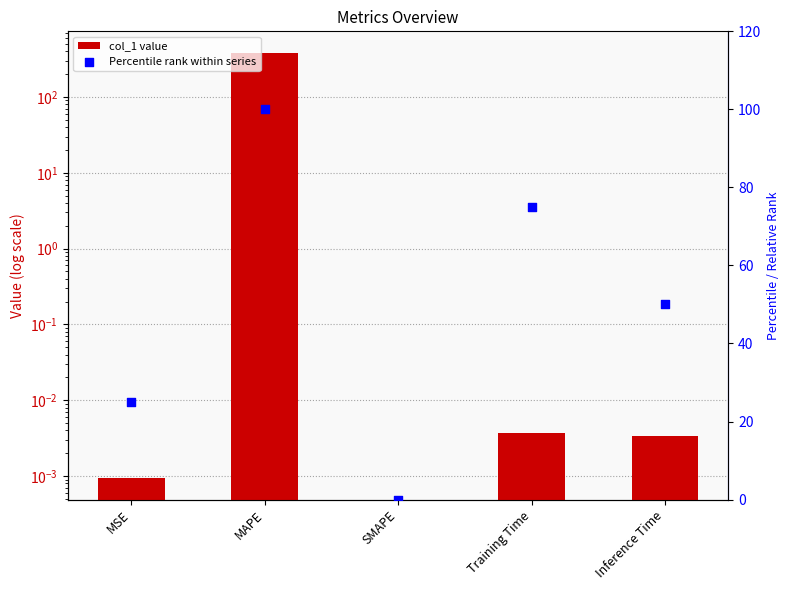

Is the value of Percentile Rank at MAPE greater than the value of col_1 at MAPE?

No